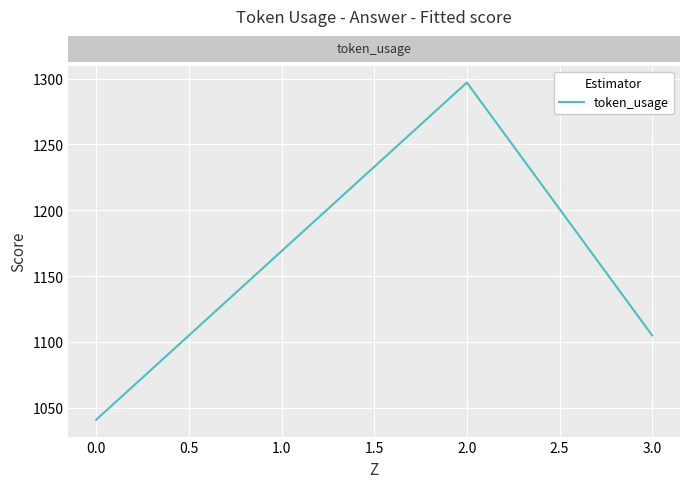

Is this an area chart (filled region under the line)?

No